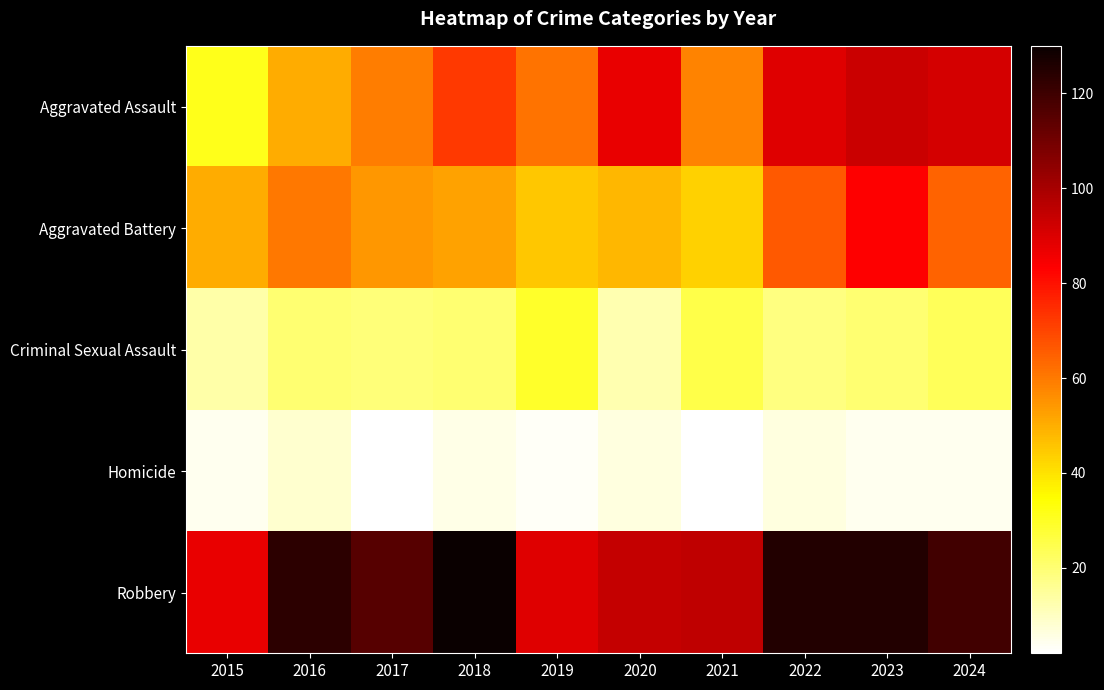

Reading left to right, what are all the values shown in this chart?

Aggravated Assault: 2015=31	2016=50	2017=59	2018=72	2019=61	2020=87	2021=58	2022=89	2023=93	2024=91
Aggravated Battery: 2015=50	2016=60	2017=54	2018=52	2019=45	2020=48	2021=43	2022=66	2023=83	2024=64
Criminal Sexual Assault: 2015=13	2016=20	2017=19	2018=20	2019=29	2020=12	2021=25	2022=18	2023=20	2024=23
Homicide: 2015=4	2016=8	2017=2	2018=5	2019=3	2020=6	2021=2	2022=6	2023=4	2024=4
Robbery: 2015=87	2016=123	2017=115	2018=130	2019=89	2020=94	2021=95	2022=125	2023=125	2024=119